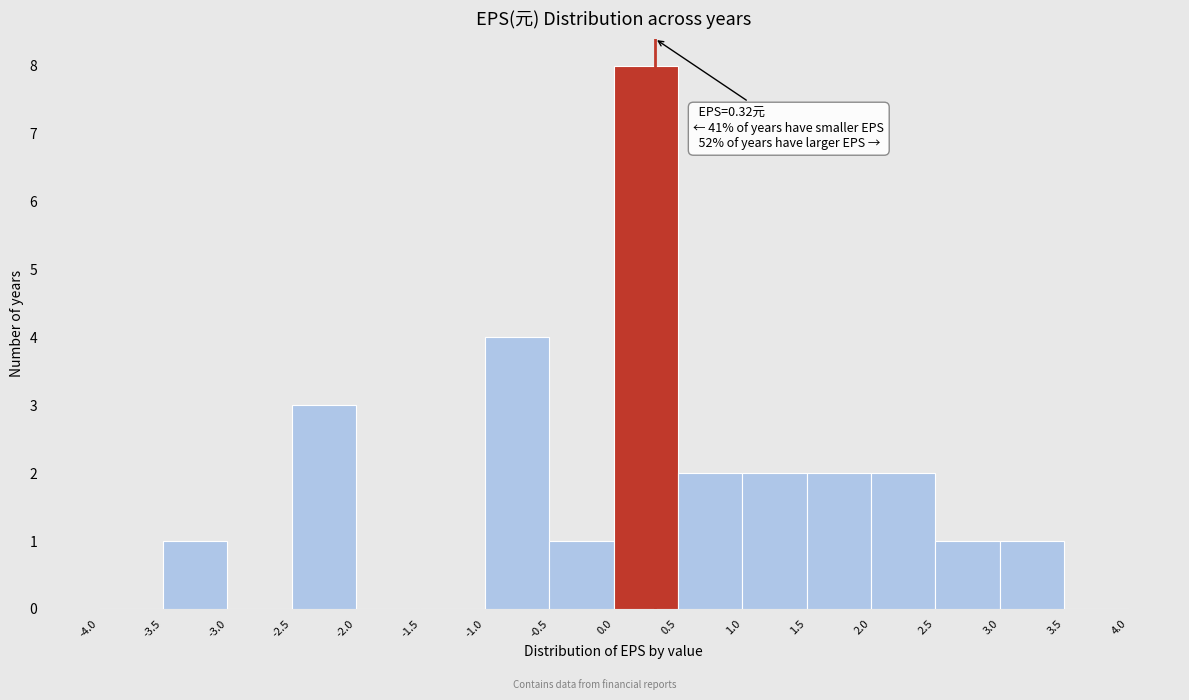

Over which range of the x-axis is the bar tallest?

0.0 to 0.5